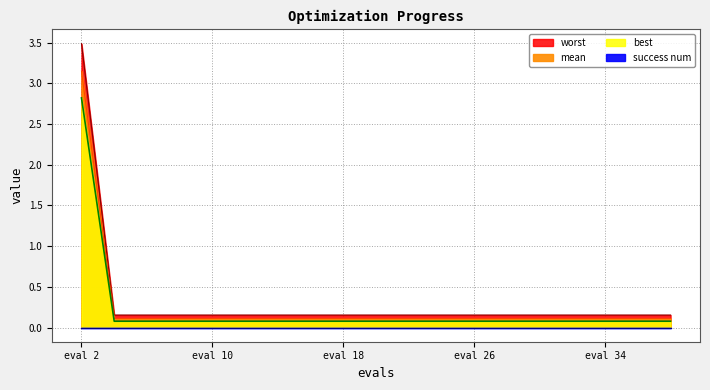

True or false: worst has a value of 0.2 at 28.

False